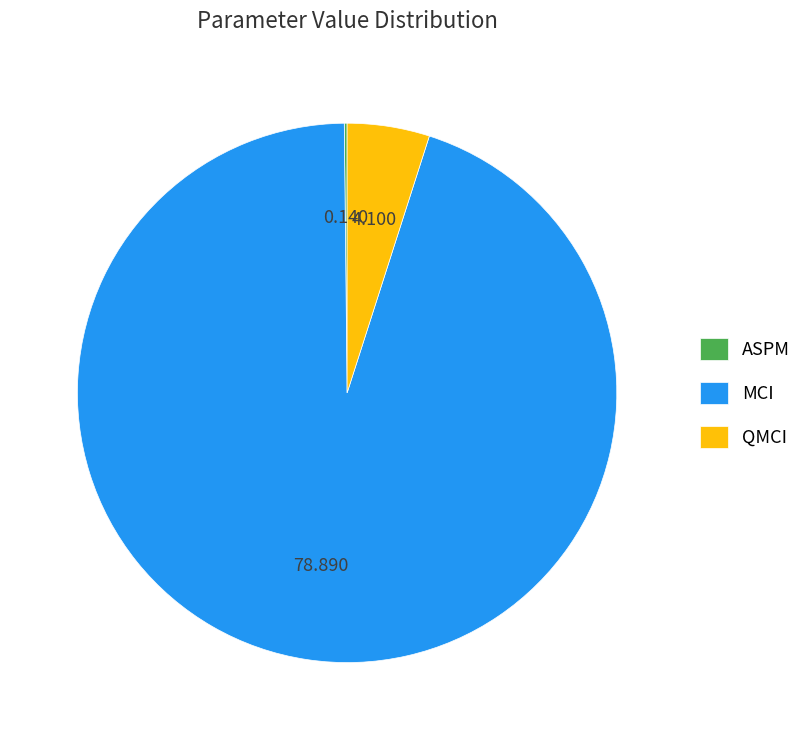

Which has a higher value, MCI or QMCI?

MCI